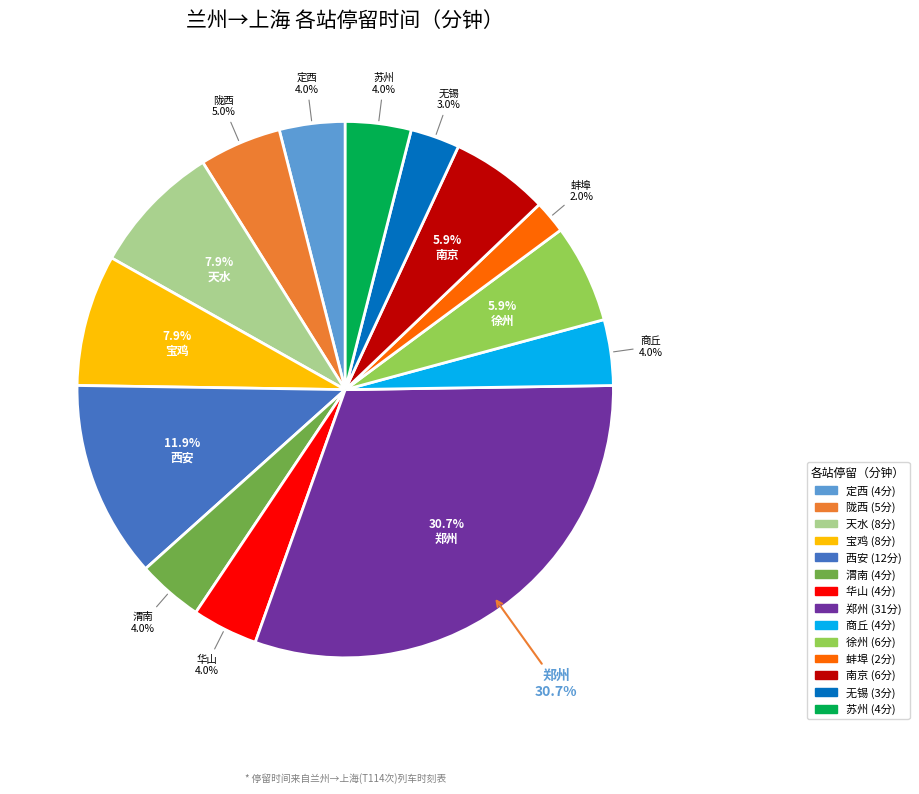

Does 无锡 represent more than half of the total?

No